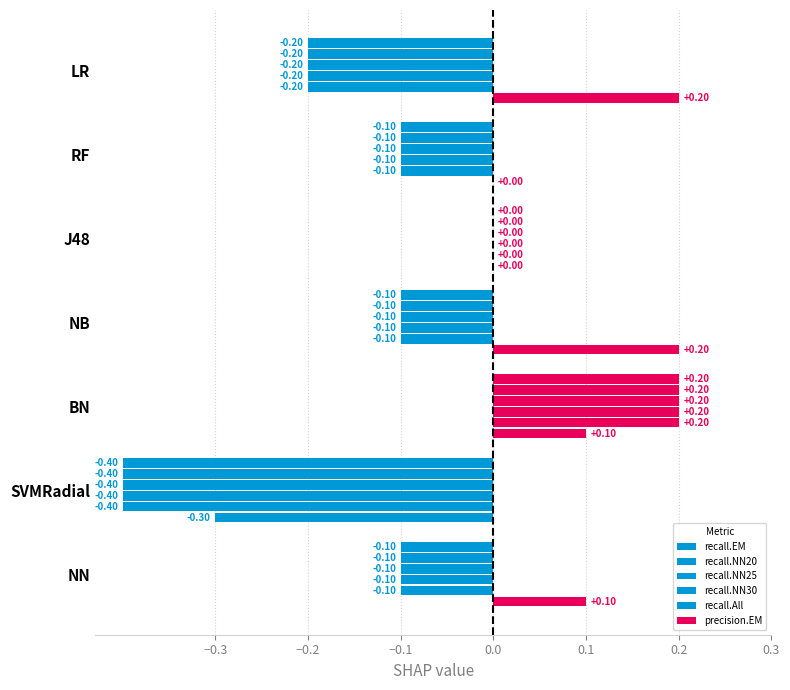

How many distinct data groups are displayed?

6